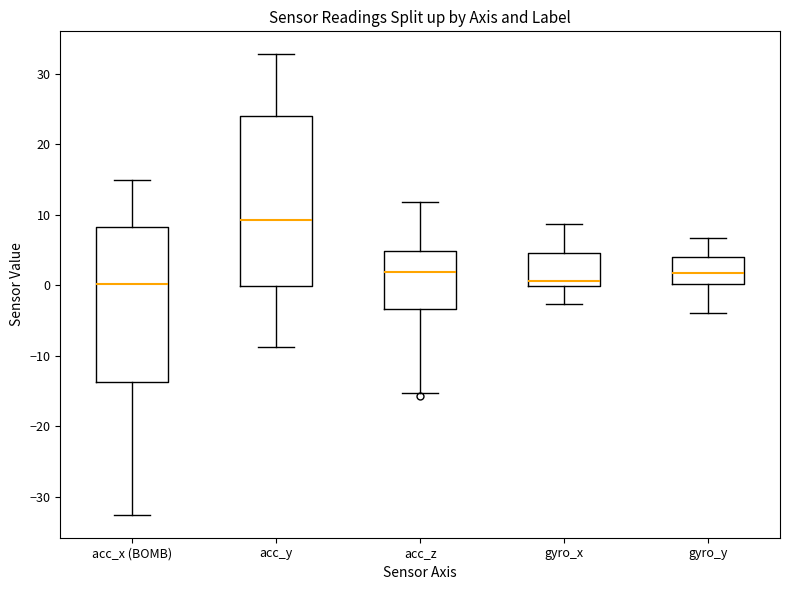

Comparing the boxes themselves (not the whiskers), which one is the tallest?

acc_y